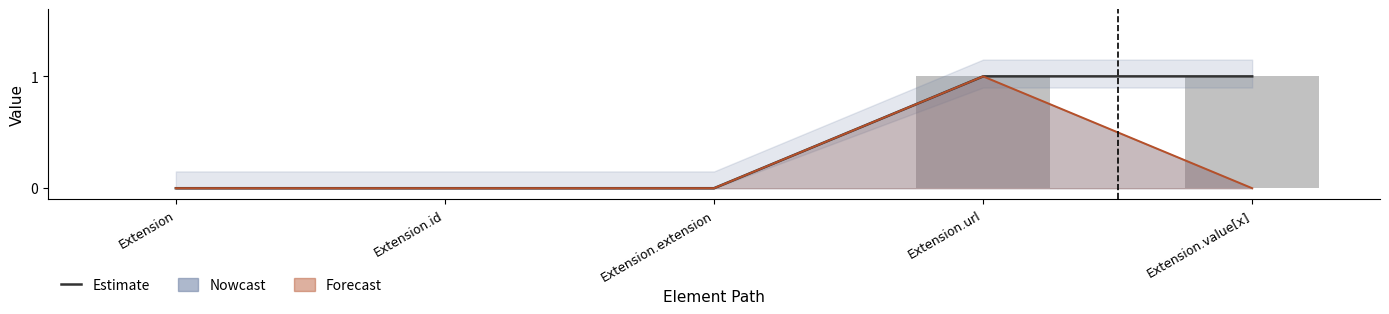

What position from the left is Extension.id?

2